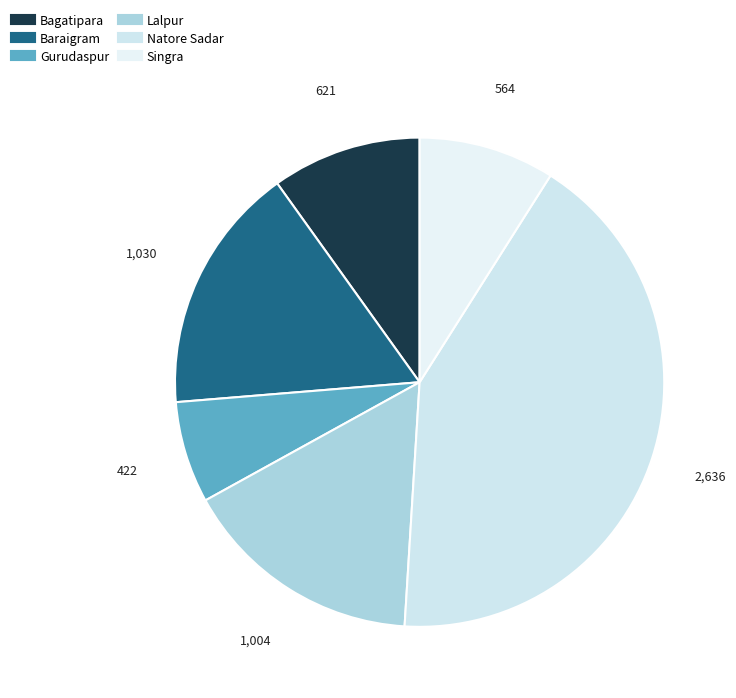

What percentage is the Singra slice, to the nearest percent?

9%